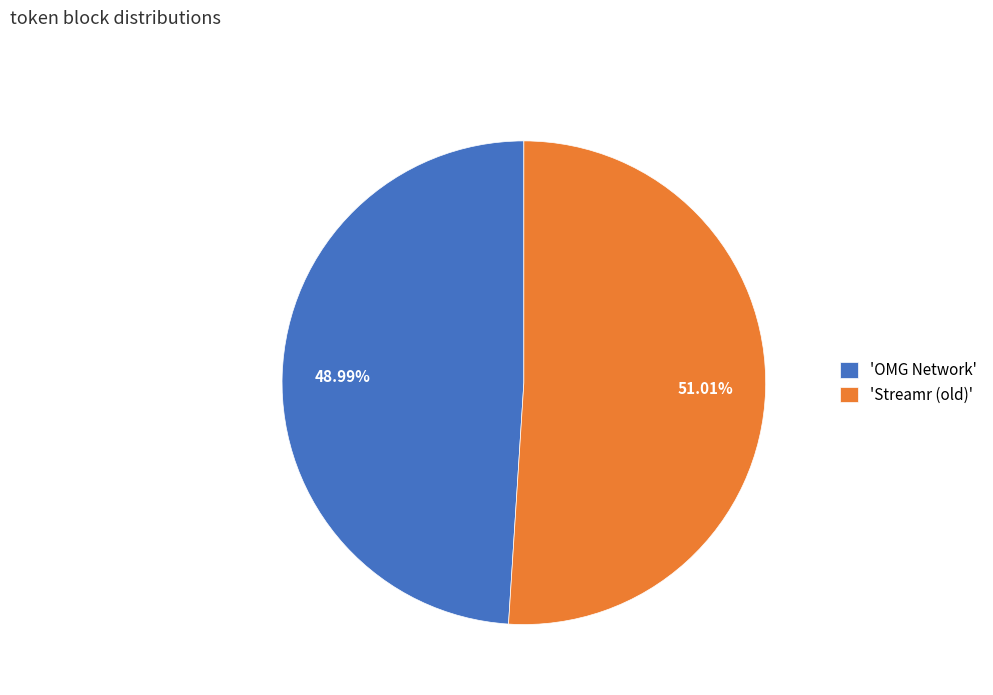

Which category has the smallest portion of the pie?

'OMG Network'